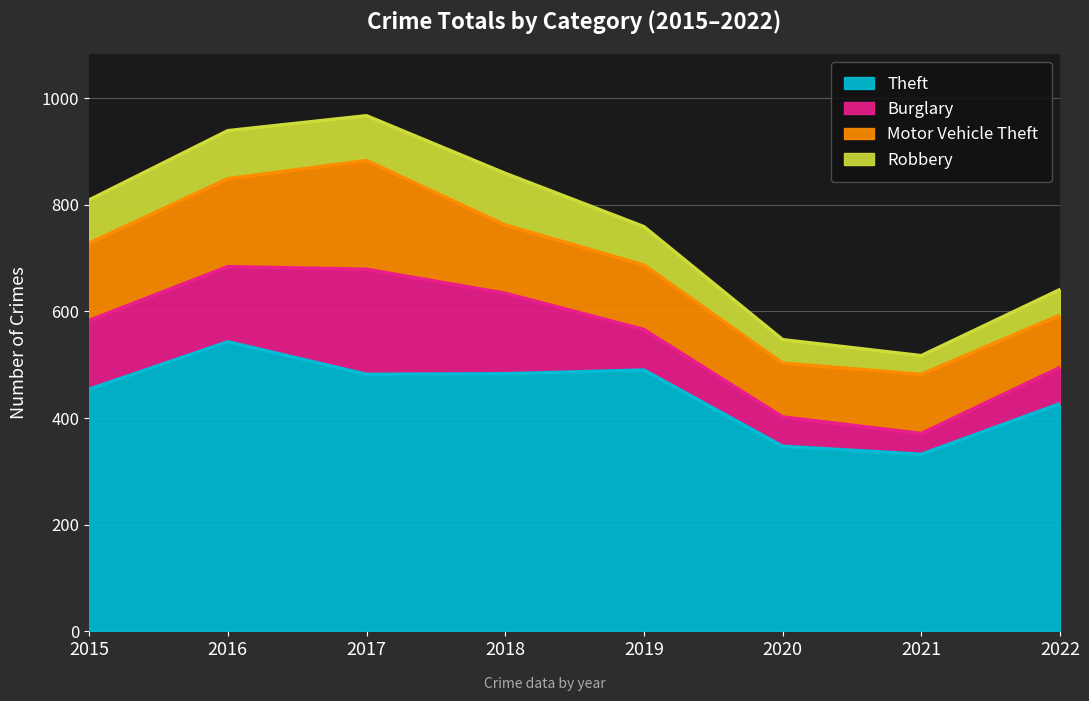

Count the number of data series in this chart.

4